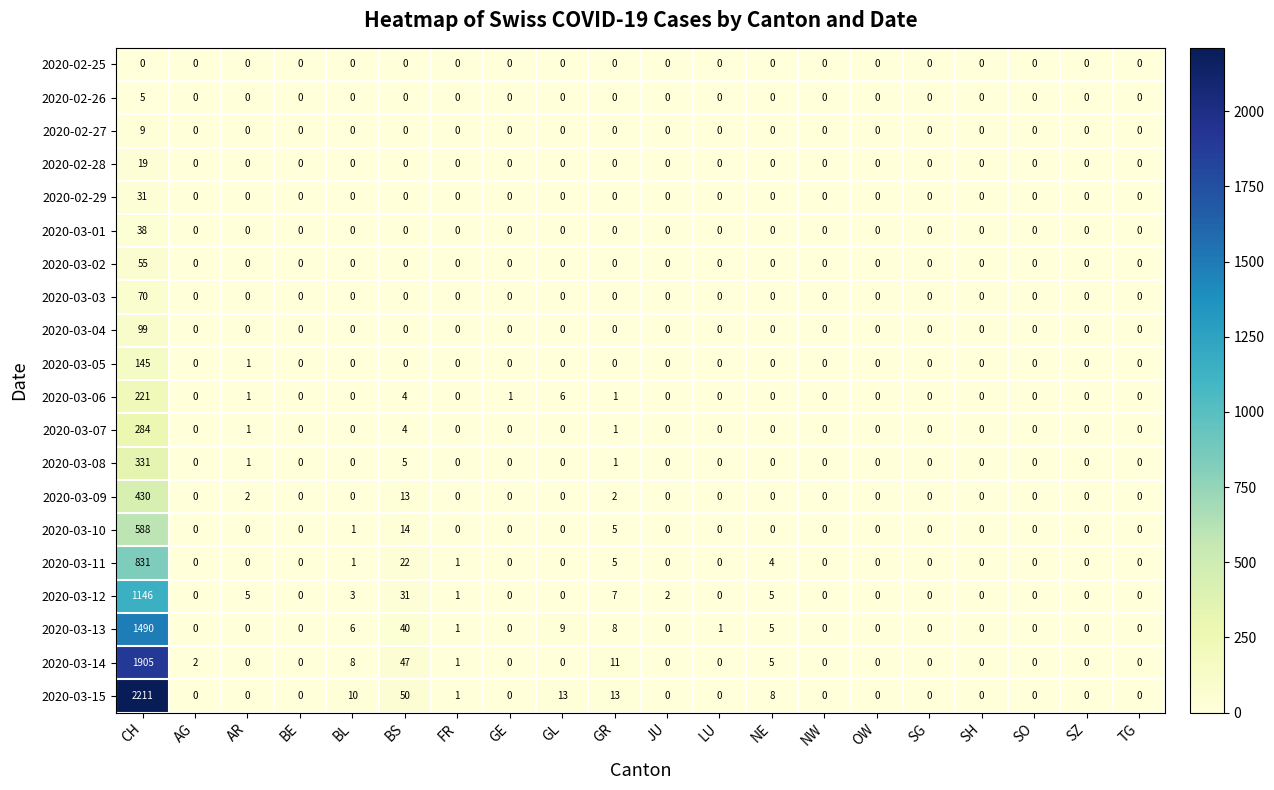

List the series in order of their peak value, lowest first.

2020-02-25, 2020-02-26, 2020-02-27, 2020-02-28, 2020-02-29, 2020-03-01, 2020-03-02, 2020-03-03, 2020-03-04, 2020-03-05, 2020-03-06, 2020-03-07, 2020-03-08, 2020-03-09, 2020-03-10, 2020-03-11, 2020-03-12, 2020-03-13, 2020-03-14, 2020-03-15